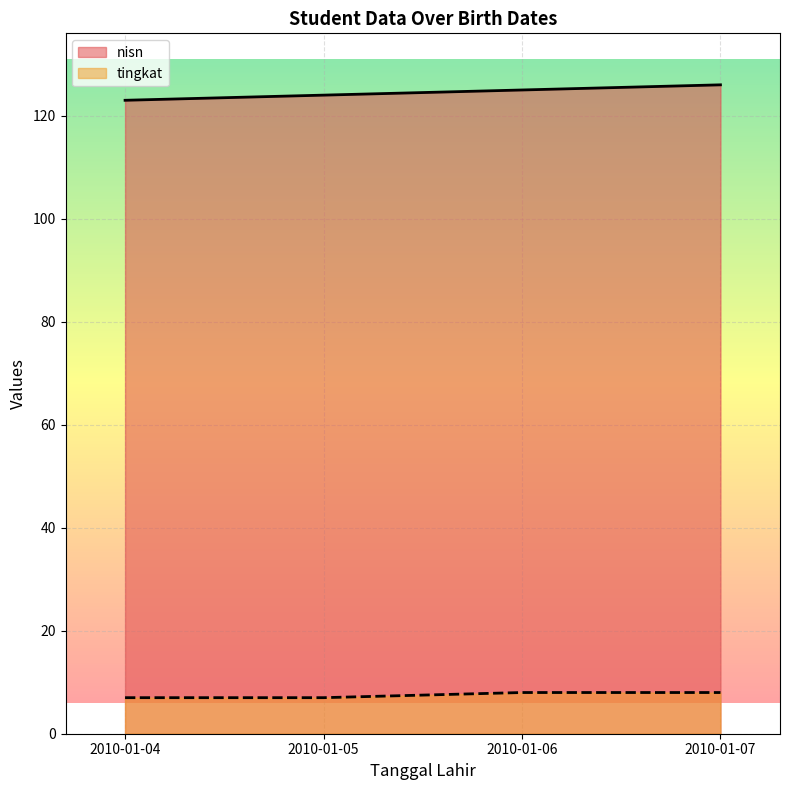

Is it true that nisn equals 124 at 2010-01-05?

True